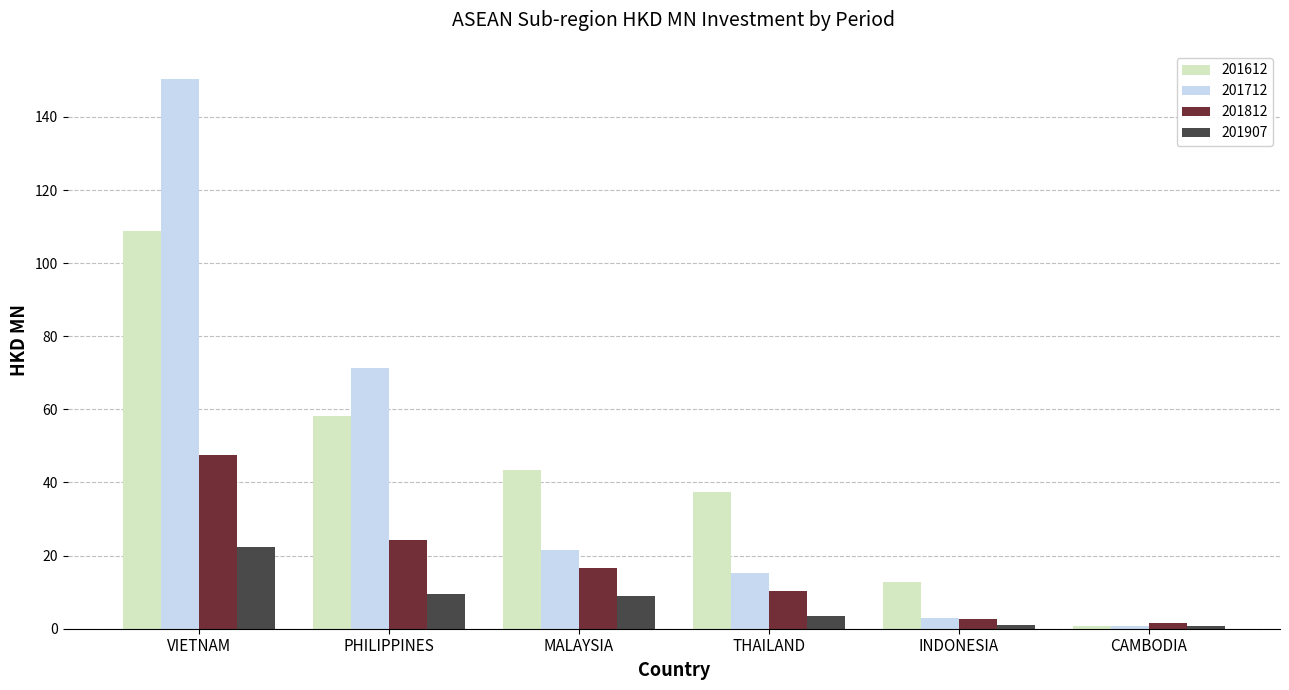

What is the sum of the 201712 values at PHILIPPINES and MALAYSIA?

92.8